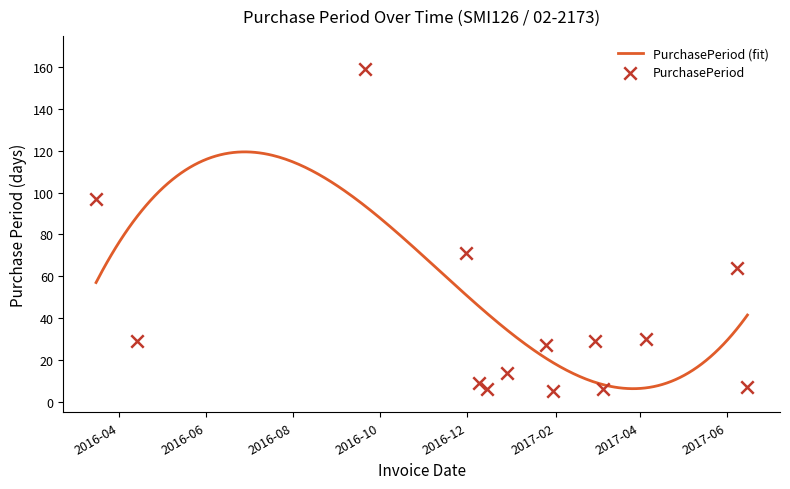

What is the change in value from 2016-03-16 to 2017-02-28?

-68